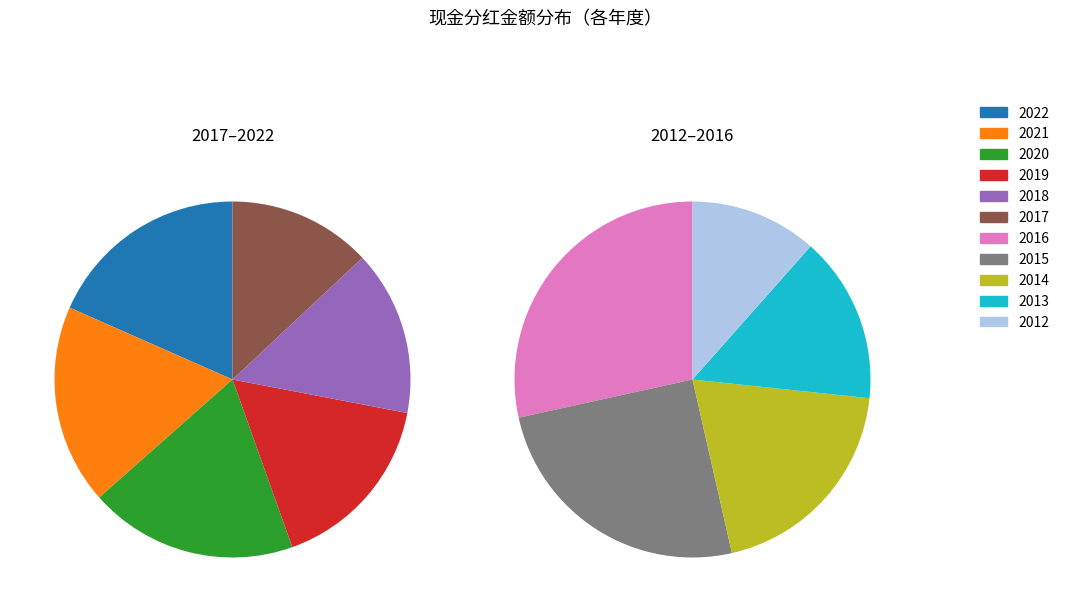

To the nearest percent, what is the average slice percentage?

9%